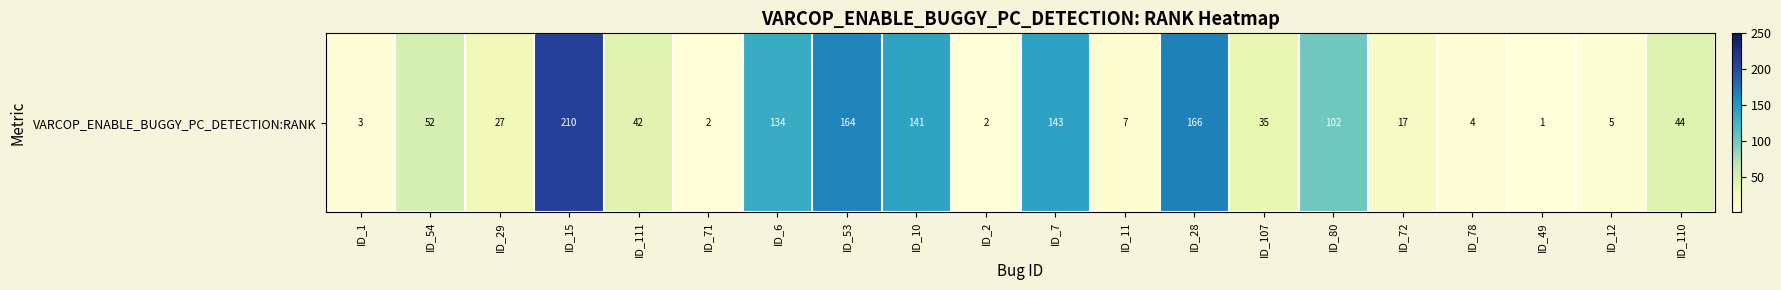

The value at ID_71 is 2. True or false?

True